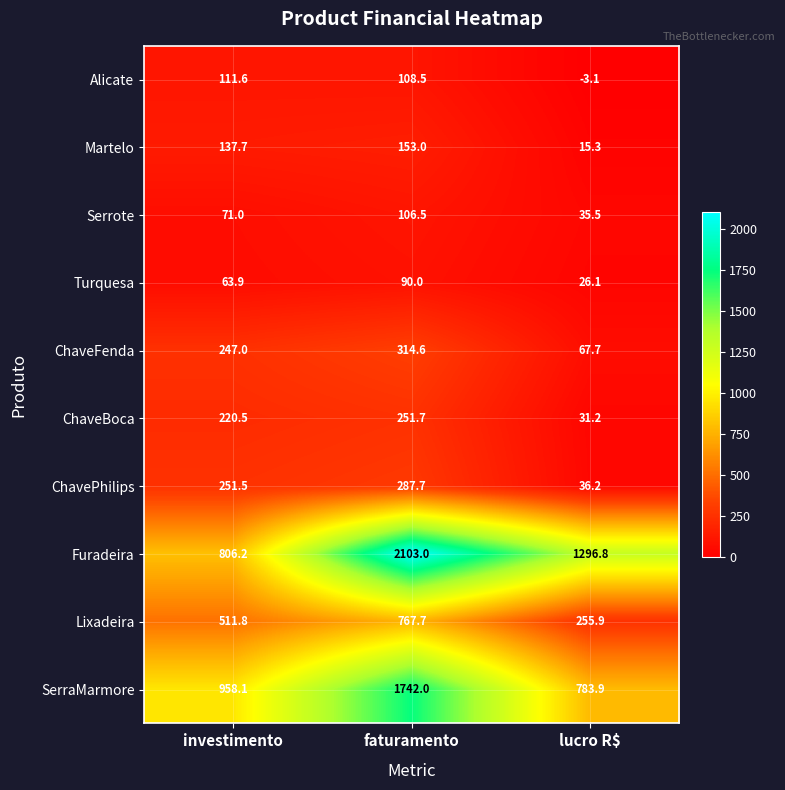

At faturamento, list the series in order from smallest to largest.

Turquesa, Serrote, Alicate, Martelo, ChaveBoca, ChavePhilips, ChaveFenda, Lixadeira, SerraMarmore, Furadeira